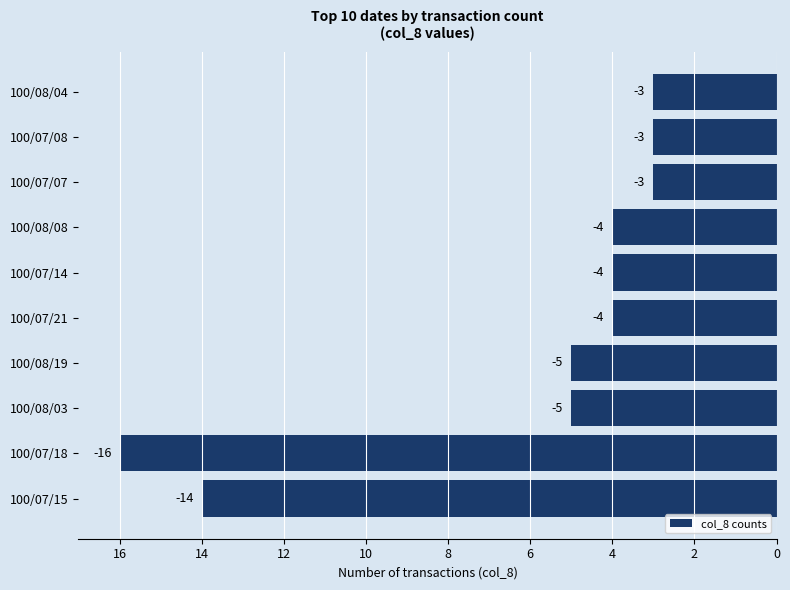

What is the maximum value shown in the chart?

-3